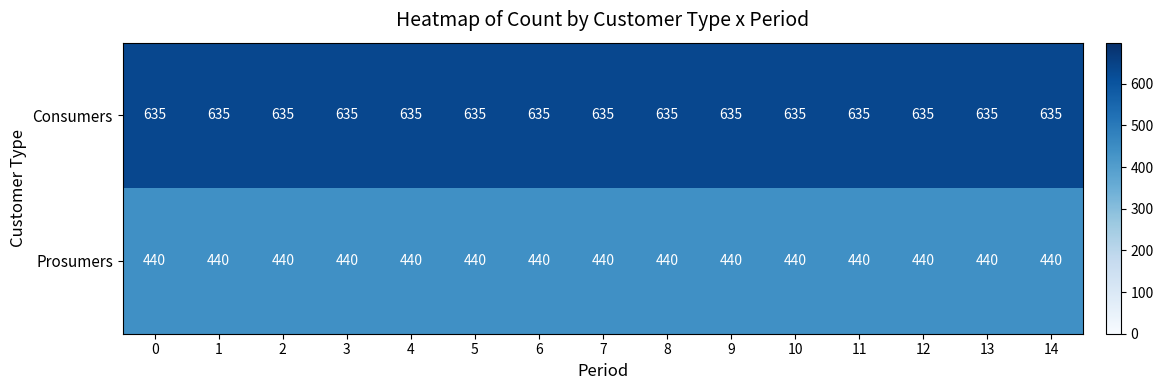

What is the approximate value of Consumers at 6?

635